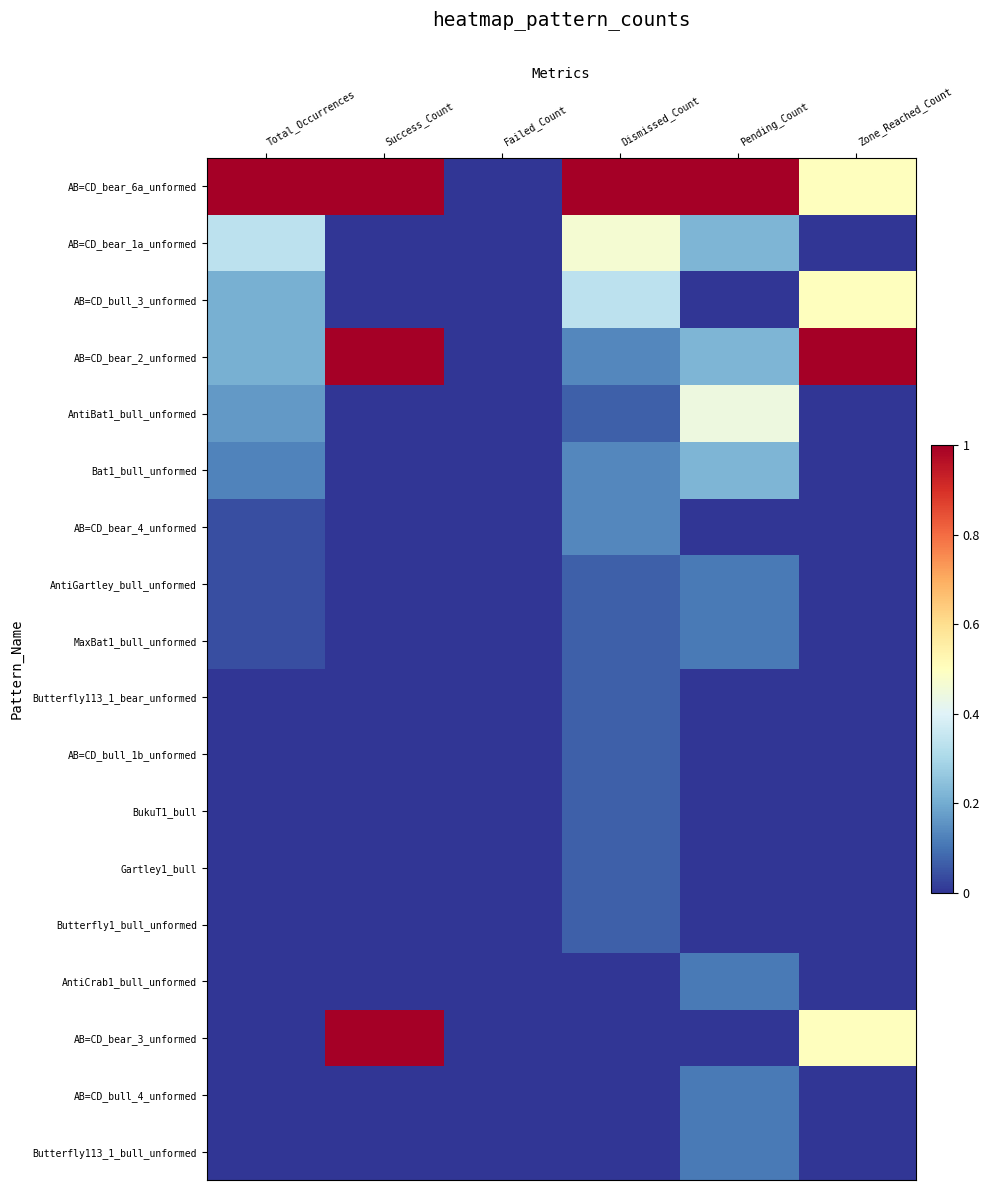

Which series has the largest range (max minus min)?

AB=CD_bear_6a_unformed